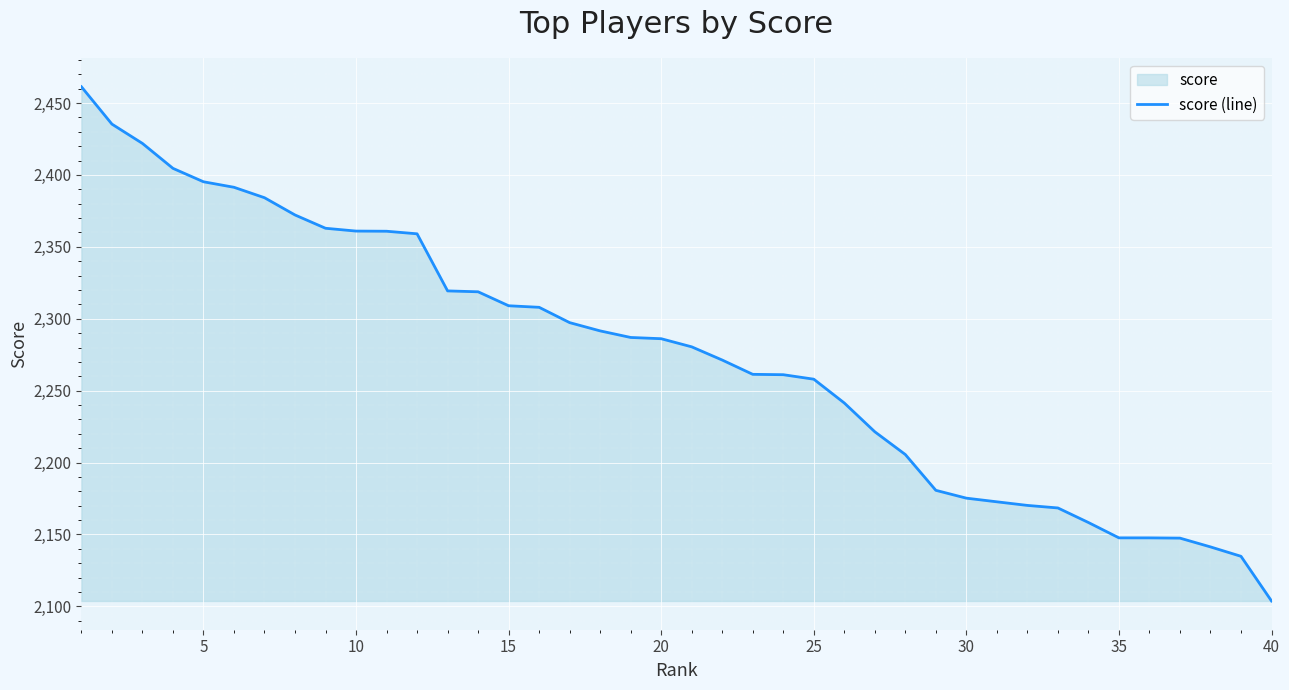

Is it true that the value at 15 is 3622.3?

False